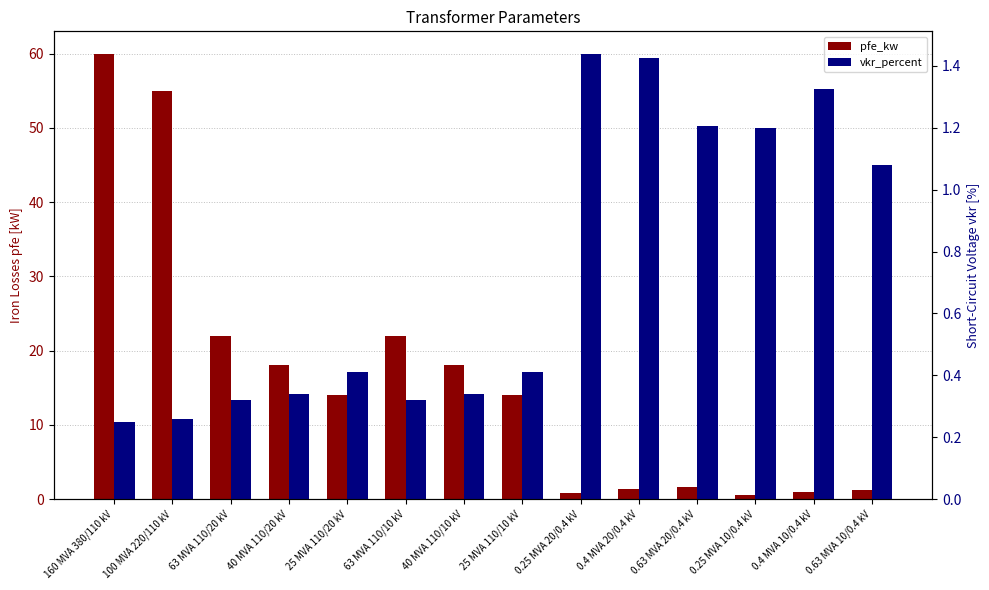

Between 63 MVA 110/10 kV and 25 MVA 110/10 kV, which is larger?

63 MVA 110/10 kV